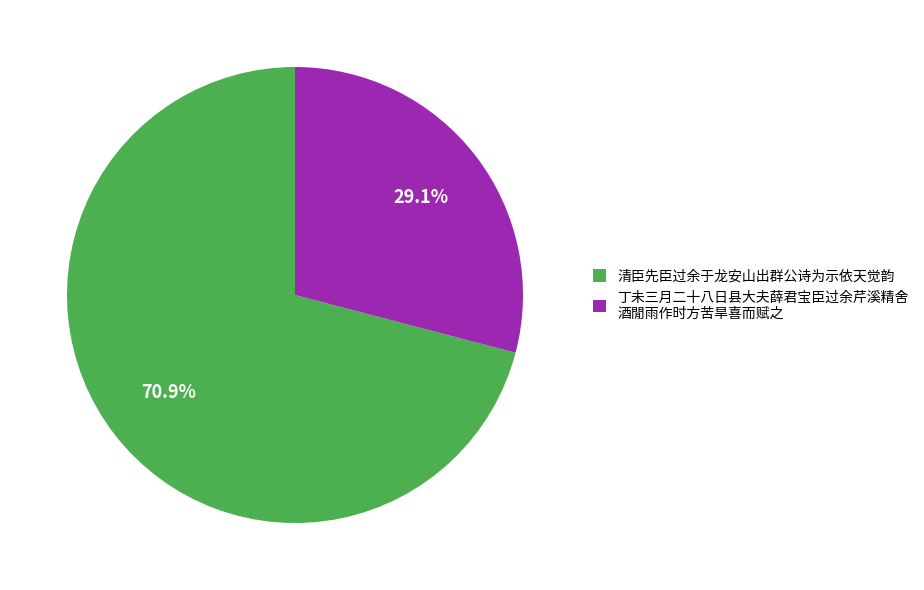

Between 清臣先臣过余于龙安山出群公诗为示依天觉韵 and 丁未三月二十八日县大夫薛君宝臣过余芹溪精舍 酒閒雨作时方苦旱喜而赋之, which is larger?

清臣先臣过余于龙安山出群公诗为示依天觉韵